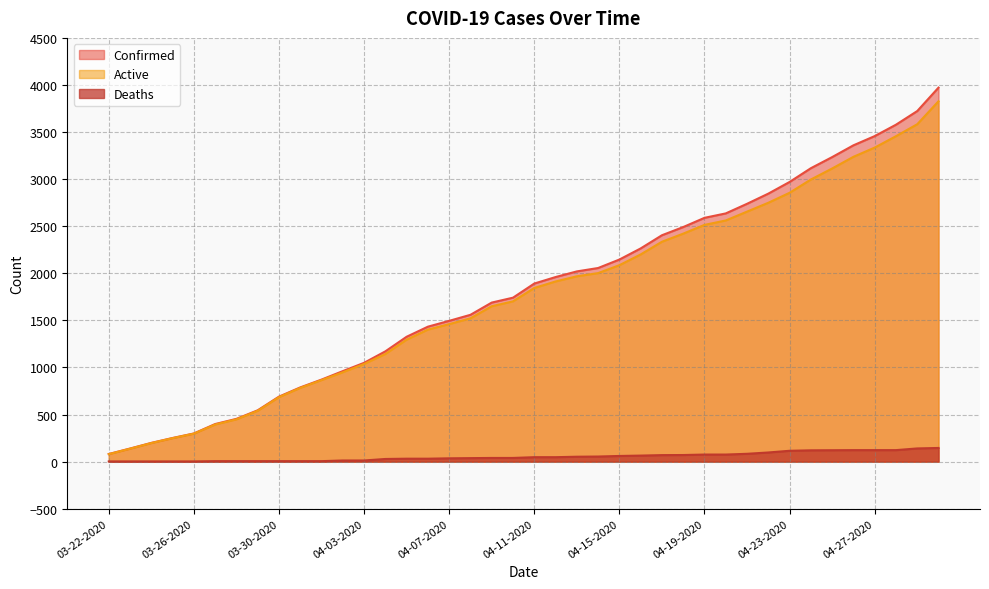

How many lines are shown in the chart?

3